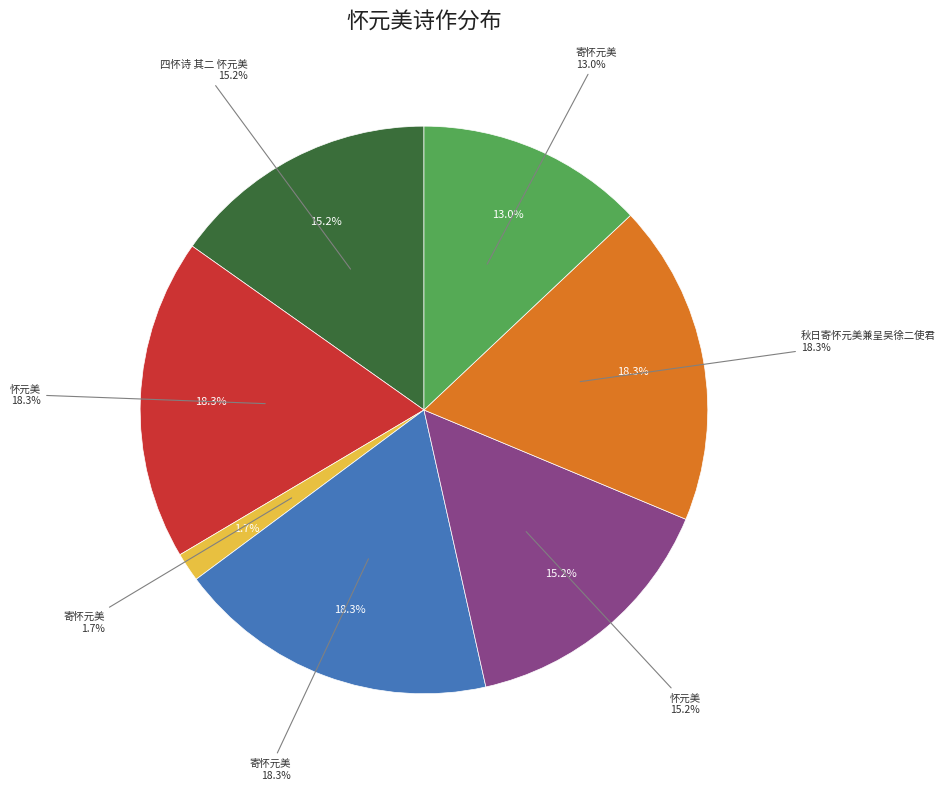

What percentage is the 四怀诗 其二 怀元美 slice, to the nearest percent?

15%